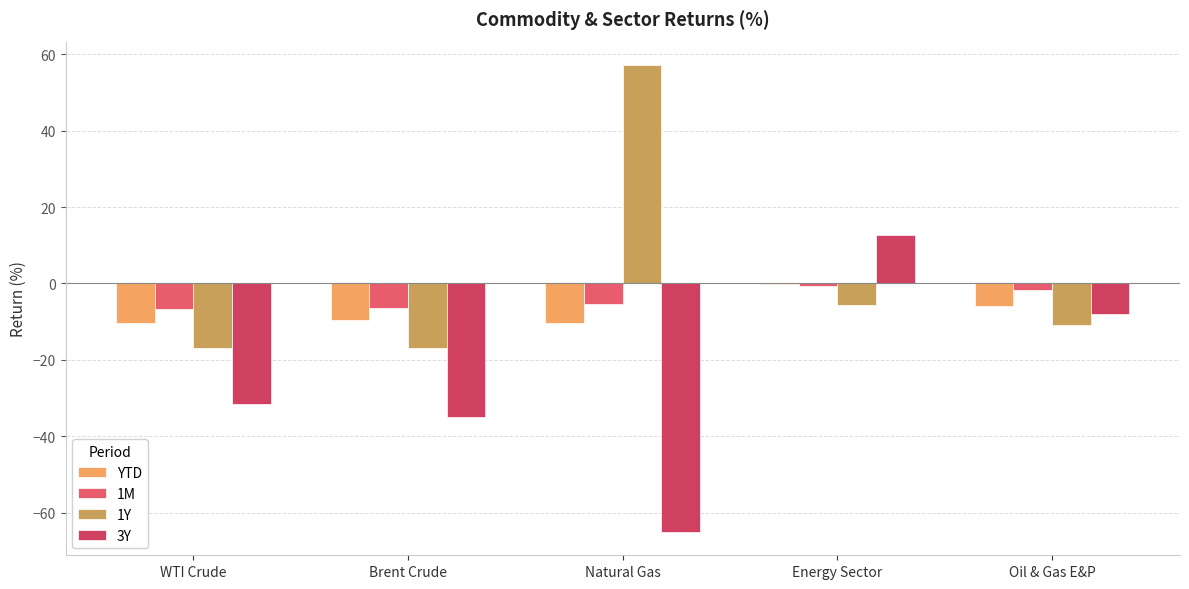

What is the average value of the YTD series?

-7.3